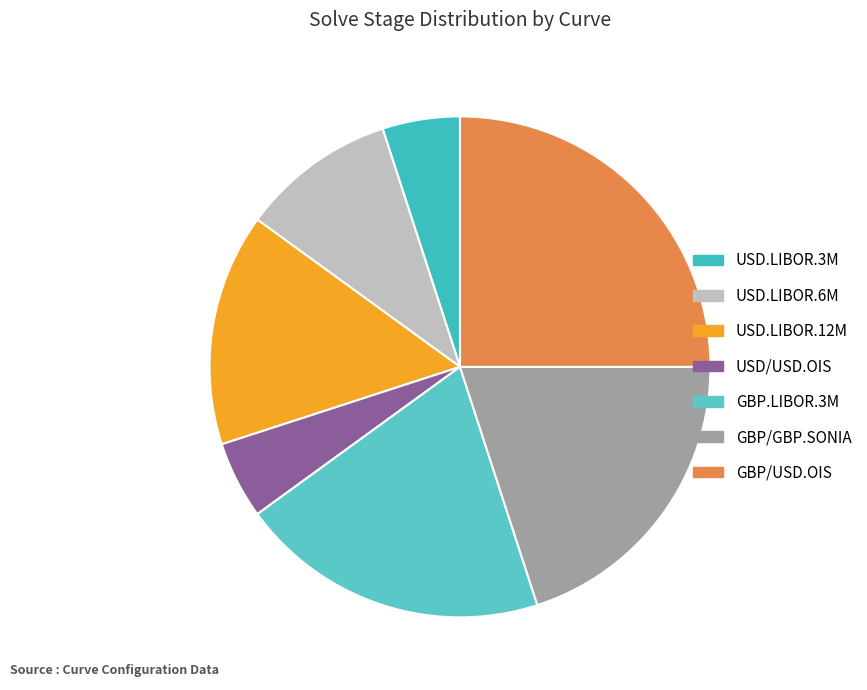

To the nearest percent, what is the difference between the USD/USD.OIS and GBP/USD.OIS slice percentages?

20%